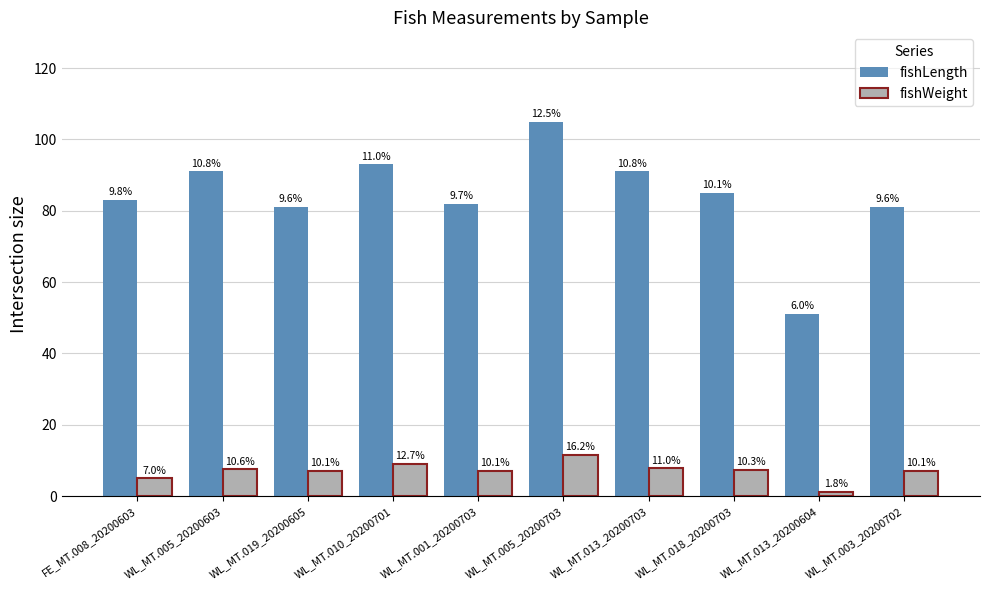

Does the chart contain stacked bars?

No